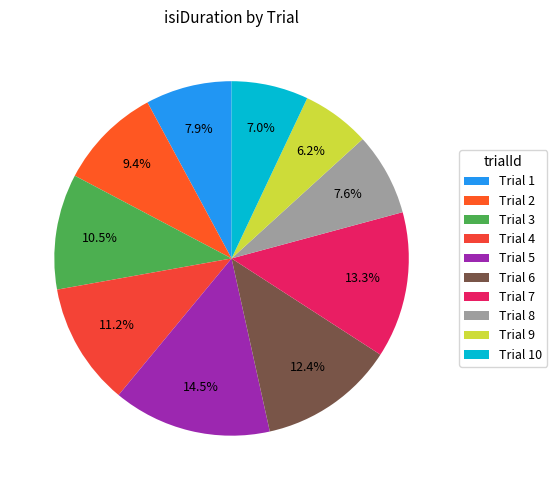

How many segments does this pie chart have?

10